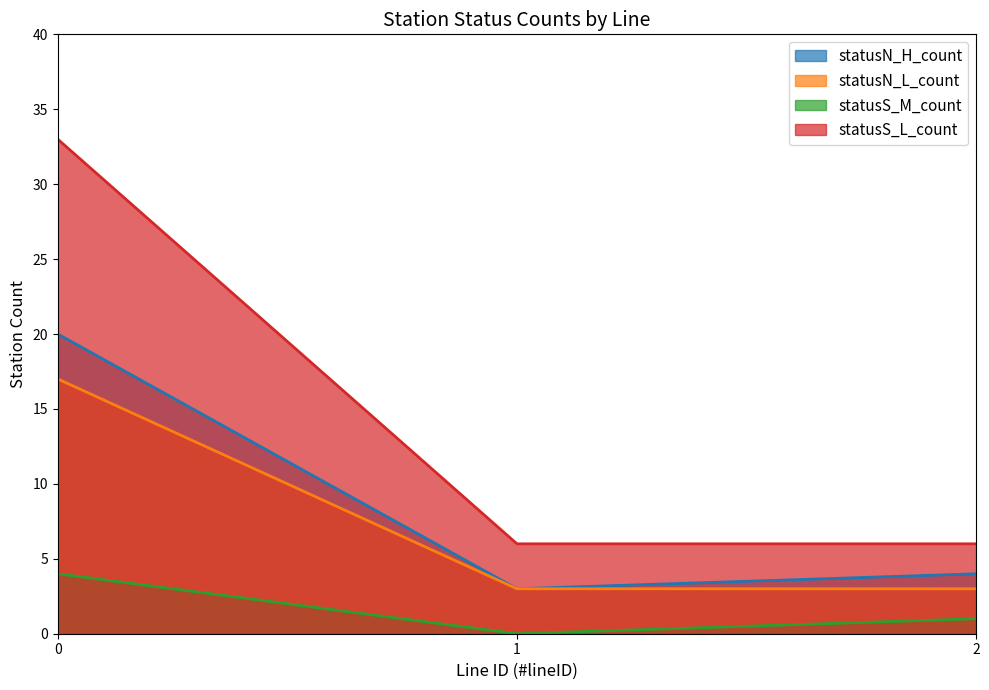

How many series are shown in this chart?

4